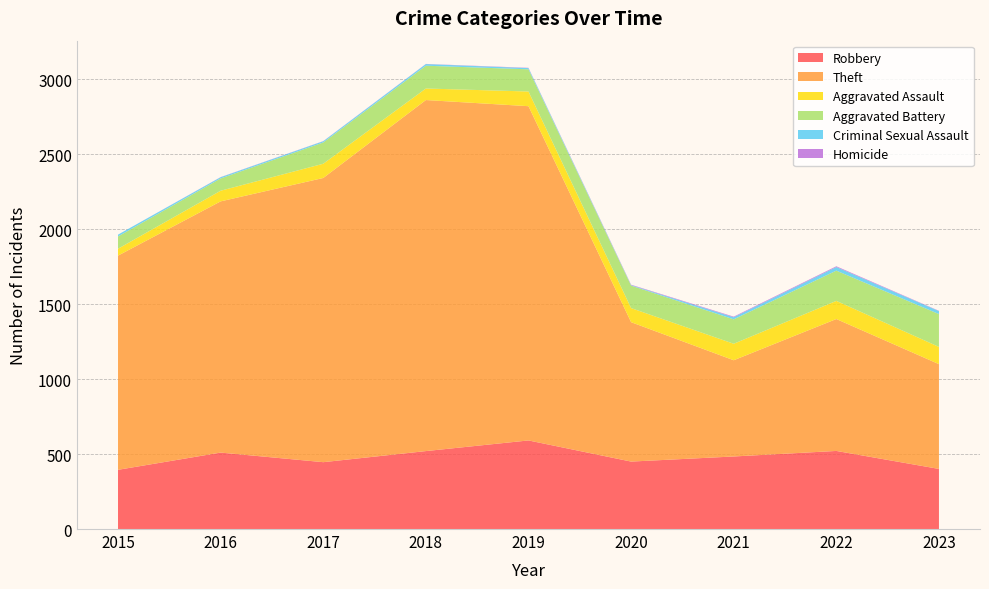

Reading right to left, transcribe all the data shown in this chart.

Robbery: 401	521	484	450	591	520	446	510	395
Theft: 699	880	642	930	2230	2342	1896	1676	1429
Aggravated Assault: 115	121	110	94	98	77	95	71	46
Aggravated Battery: 219	202	163	150	148	152	142	82	82
Criminal Sexual Assault: 20	24	14	3	8	11	8	8	12
Homicide: 2	5	4	3	2	1	1	1	0